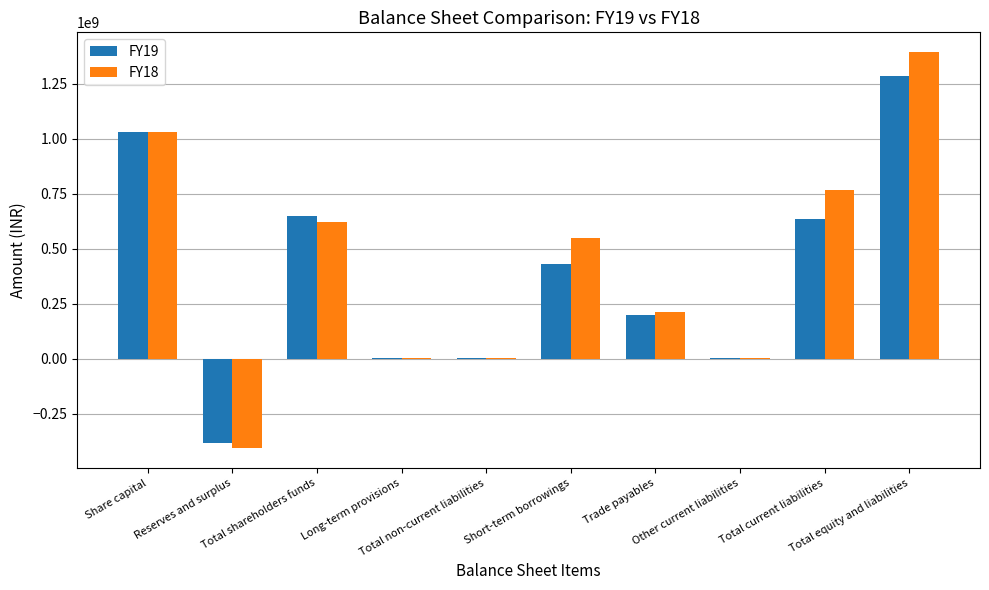

Which category has the highest value in the FY18 series?

Total equity and liabilities